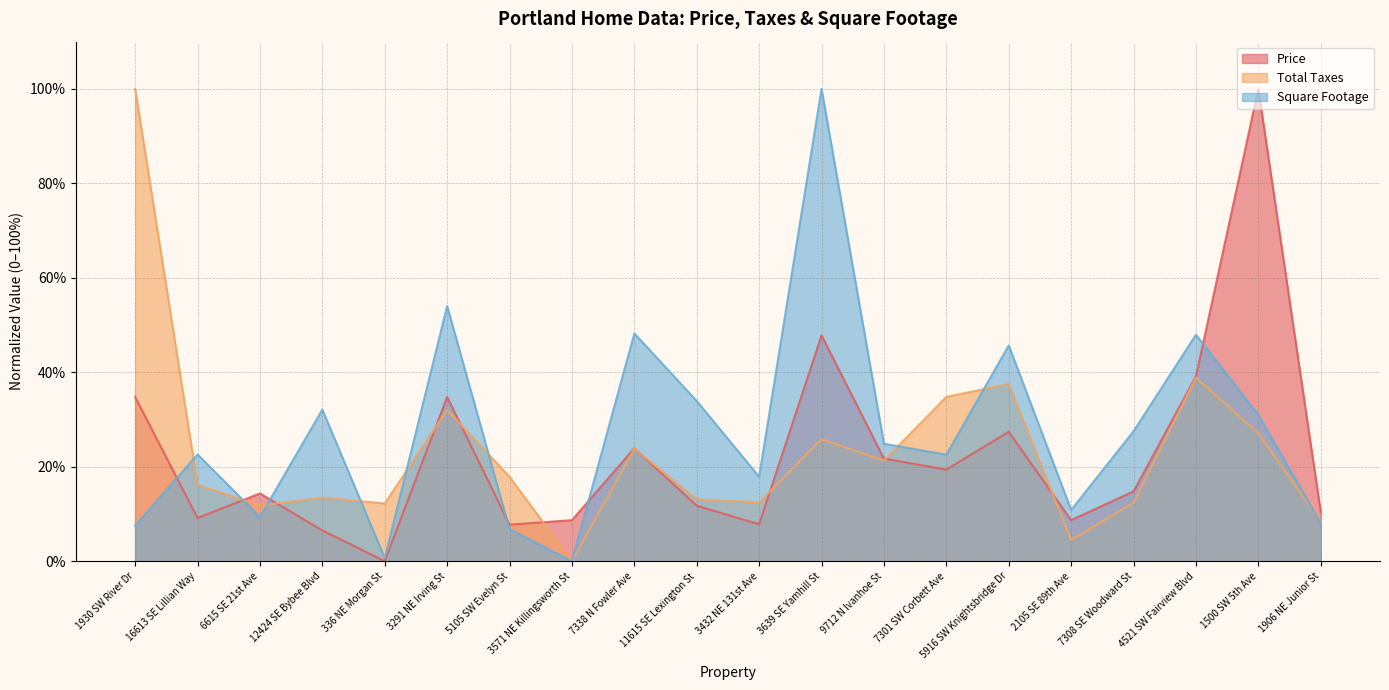

What is the label of the 10th point from the right?

3432 NE 131st Ave